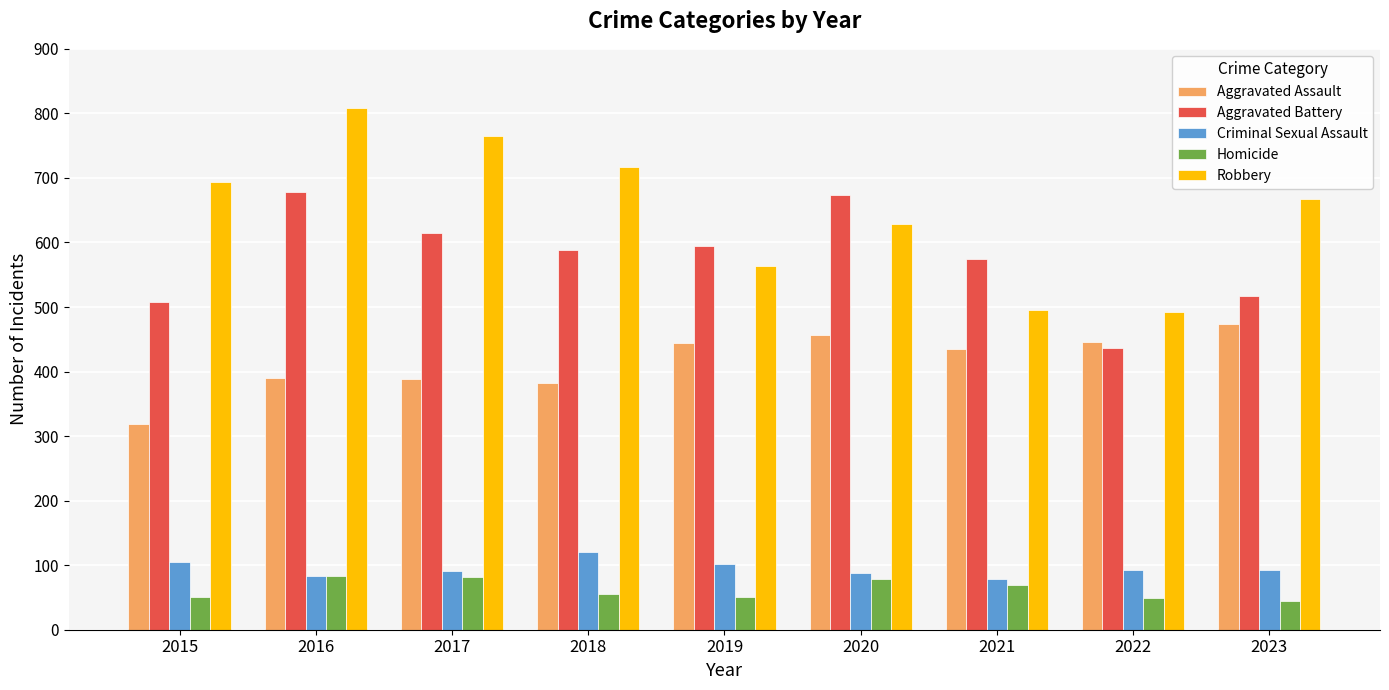

At which label is Criminal Sexual Assault closest to 99?

2019